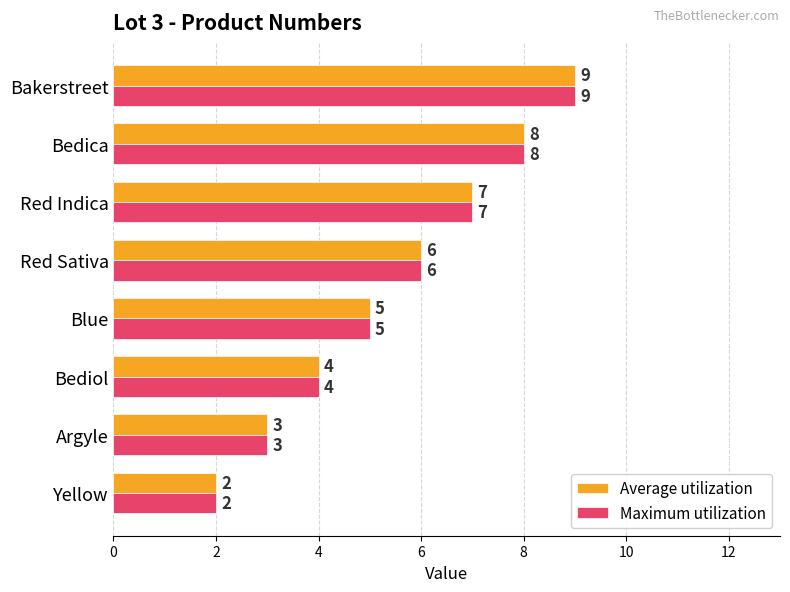

The Maximum utilization series shows 5 at Blue. True or false?

True